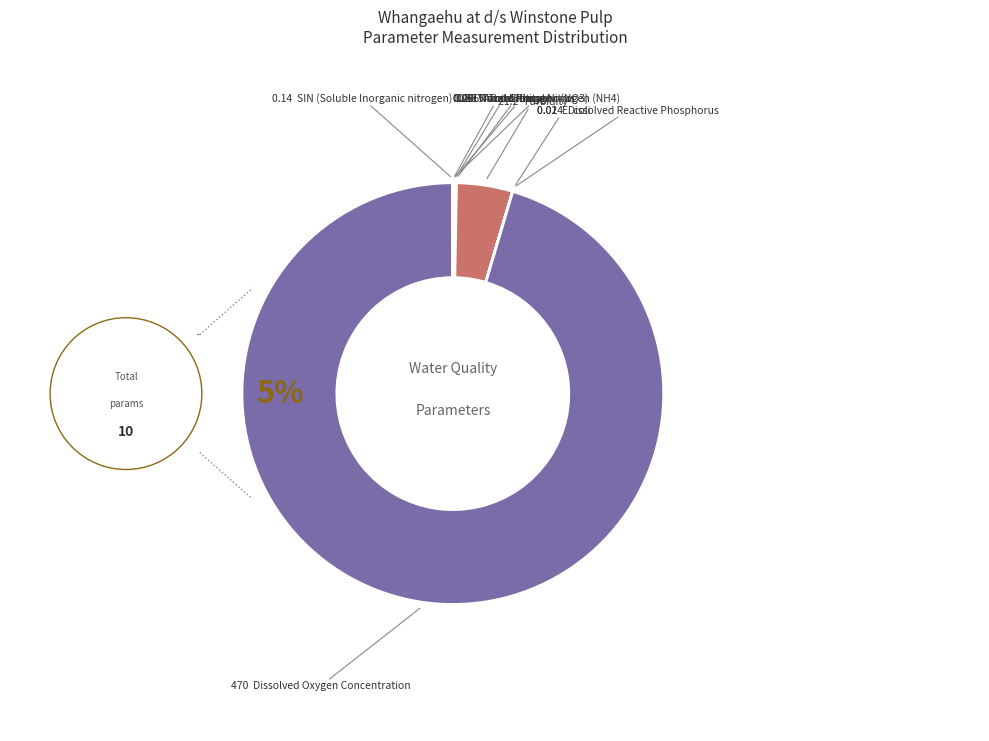

Combined, do Total Phosphorus and SIN (Soluble Inorganic nitrogen) account for over 50%?

No